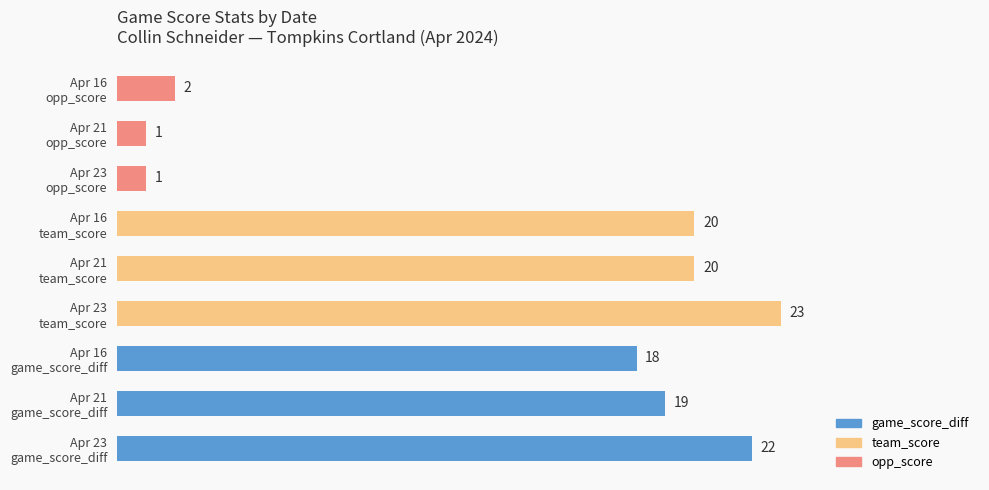

Does the chart contain any negative values?

No